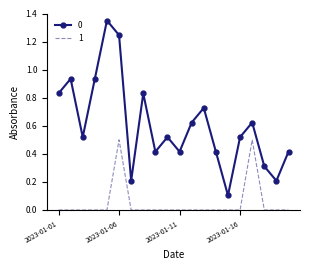

List the series in order of their peak value, lowest first.

1, 0